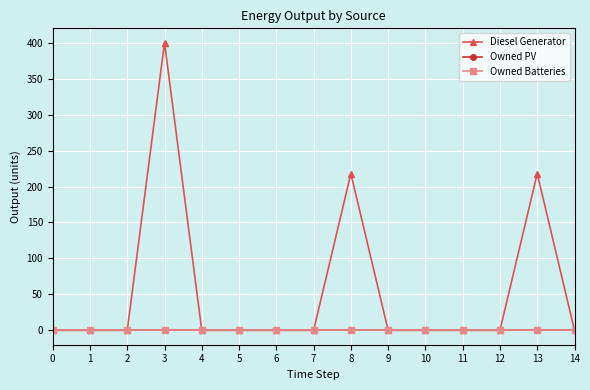

At how many categories does at least one series exceed 40?

3